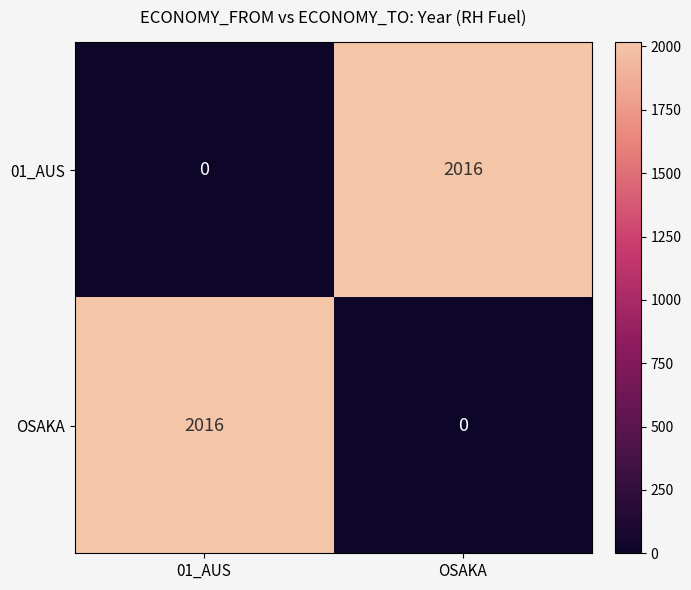

What value does the OSAKA series have at 01_AUS, to the nearest 100?

2000